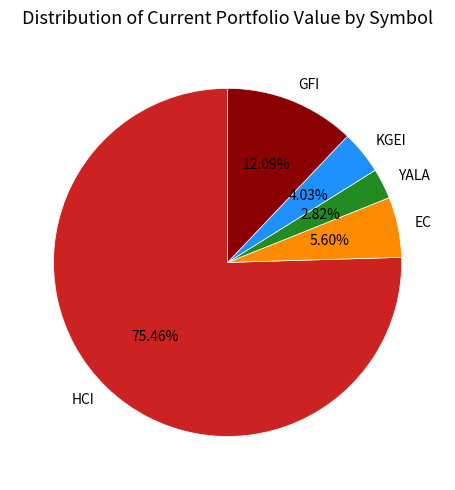

How many segments does this pie chart have?

5